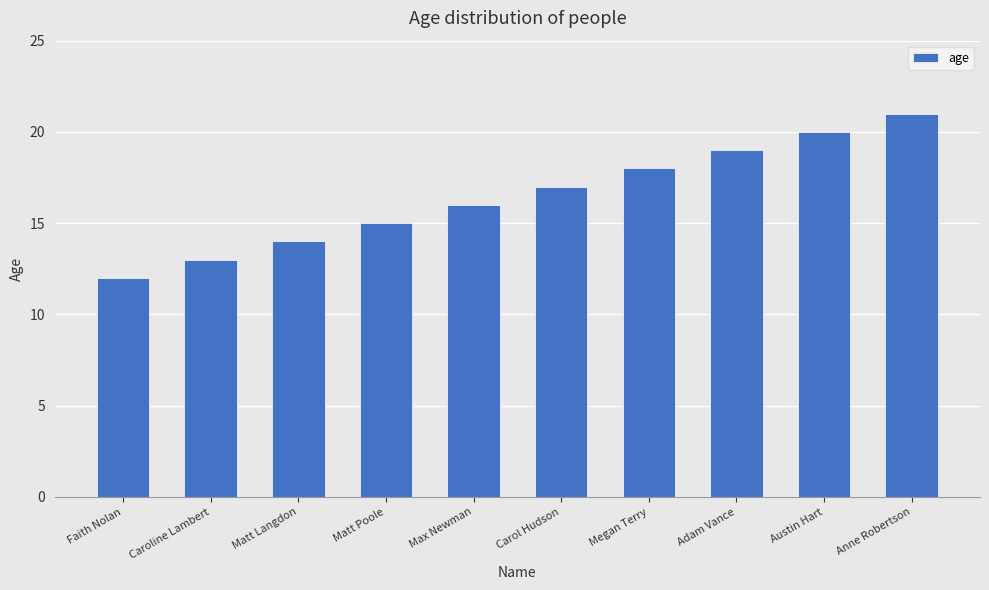

Rank the categories by value from lowest to highest.

Faith Nolan, Caroline Lambert, Matt Langdon, Matt Poole, Max Newman, Carol Hudson, Megan Terry, Adam Vance, Austin Hart, Anne Robertson